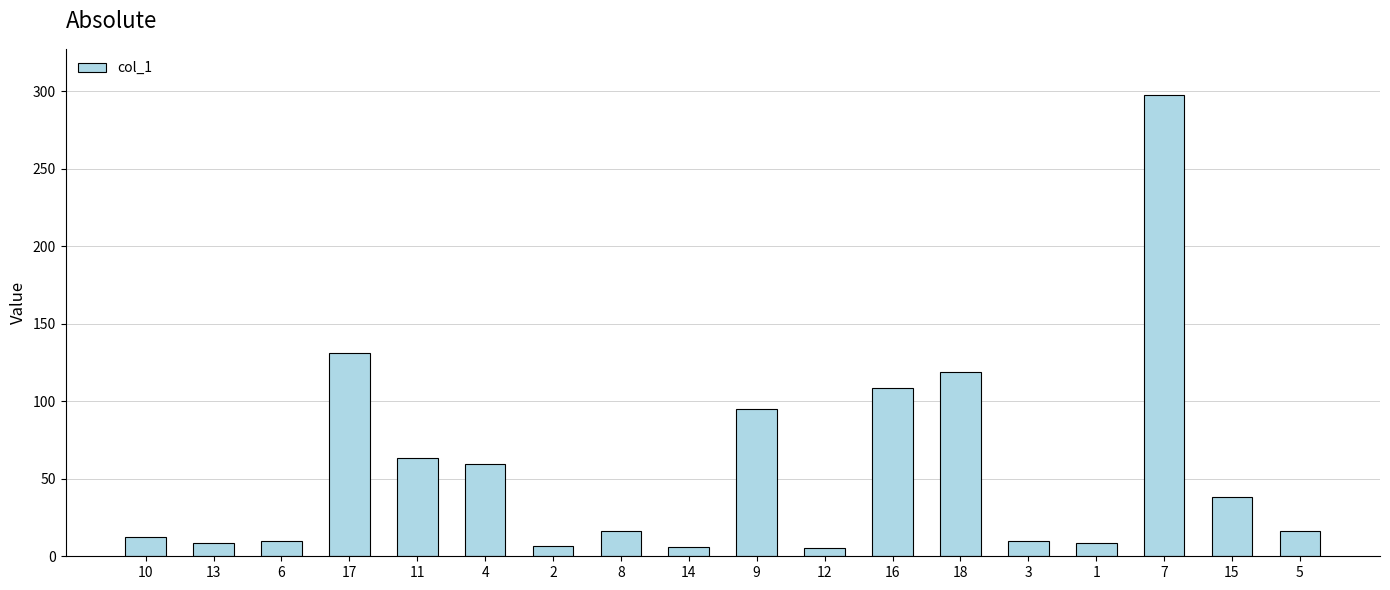

What is the label of the 18th bar from the left?

5